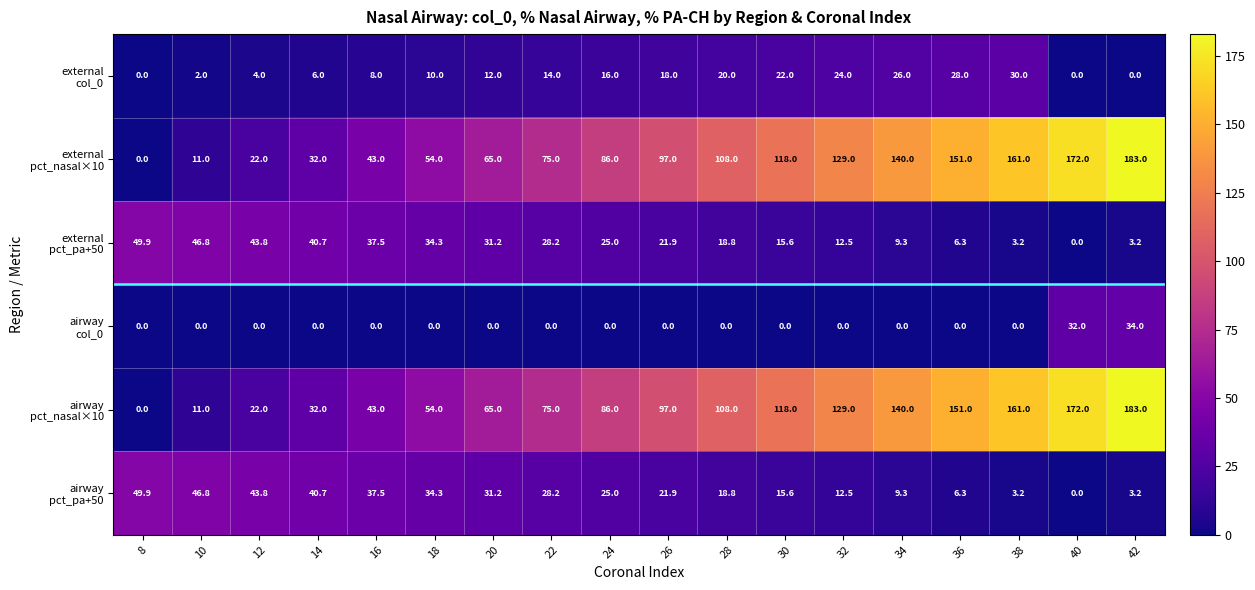

What is the greatest value displayed?

183.0